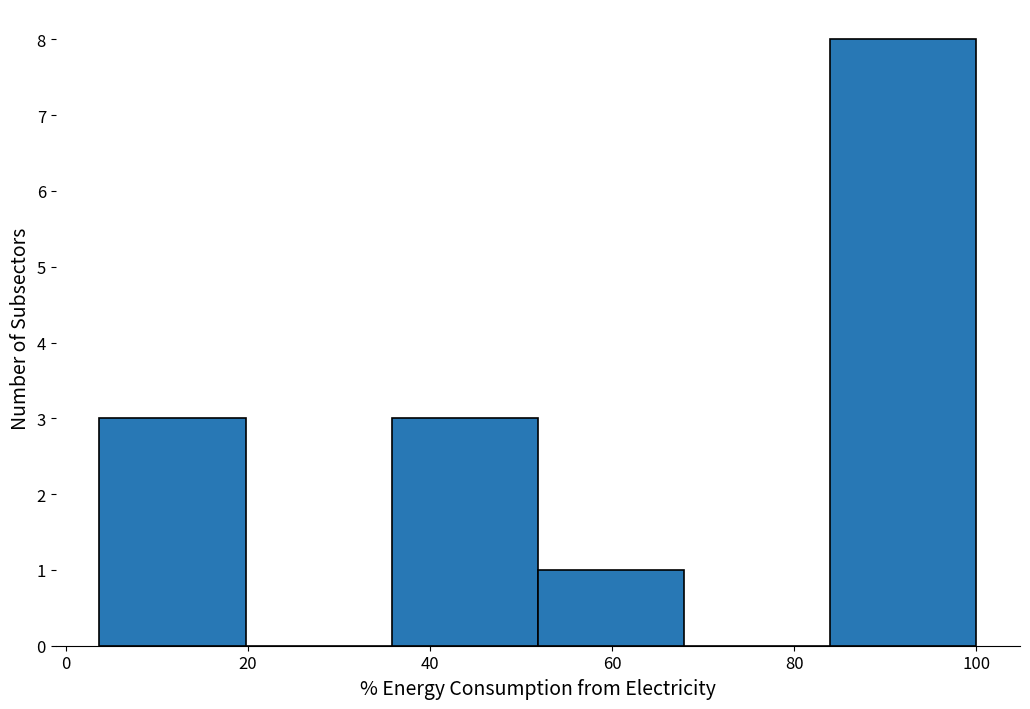

Reading left to right, transcribe this chart: for each bar, give the range it covers on the x-axis and its height. Neither the bar edges nor the heights are printed on the chart, so give them approximately, as read against the axes.

4 to 20: 3
20 to 36: 0
36 to 52: 3
52 to 68: 1
68 to 84: 0
84 to 100: 8